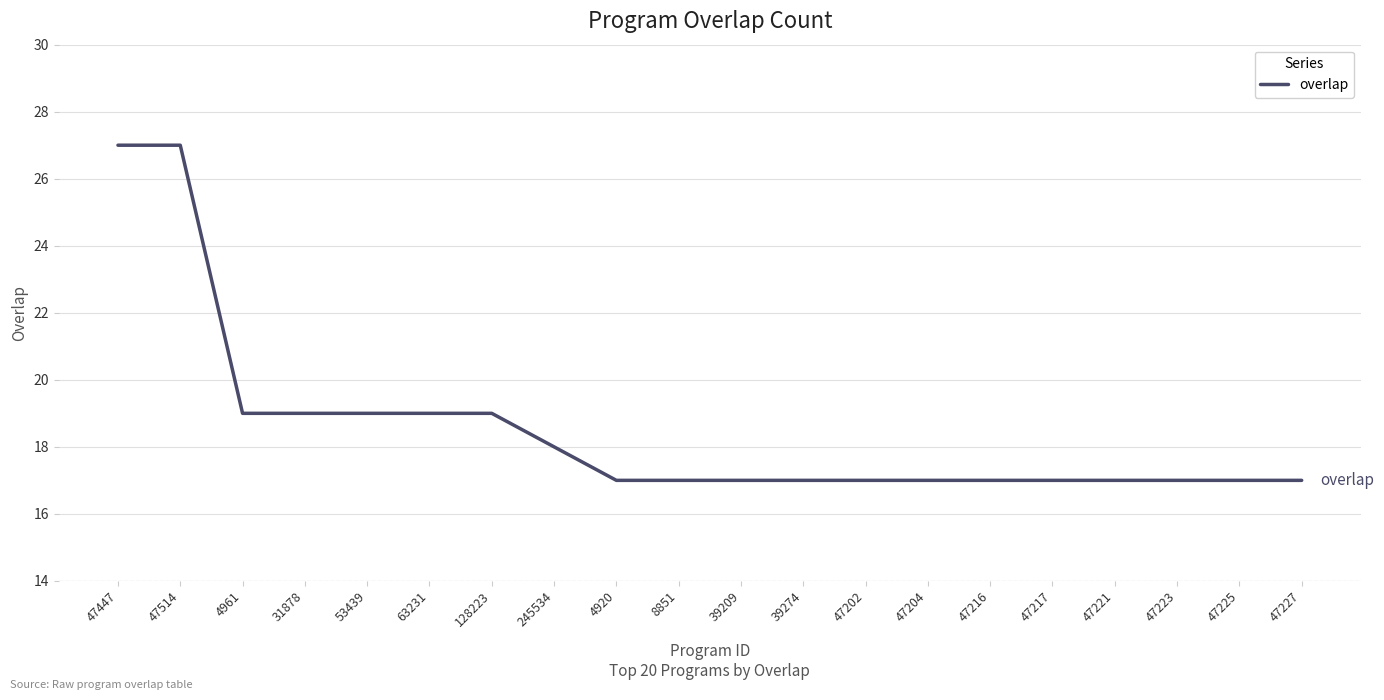

What is the maximum value shown in the chart?

27